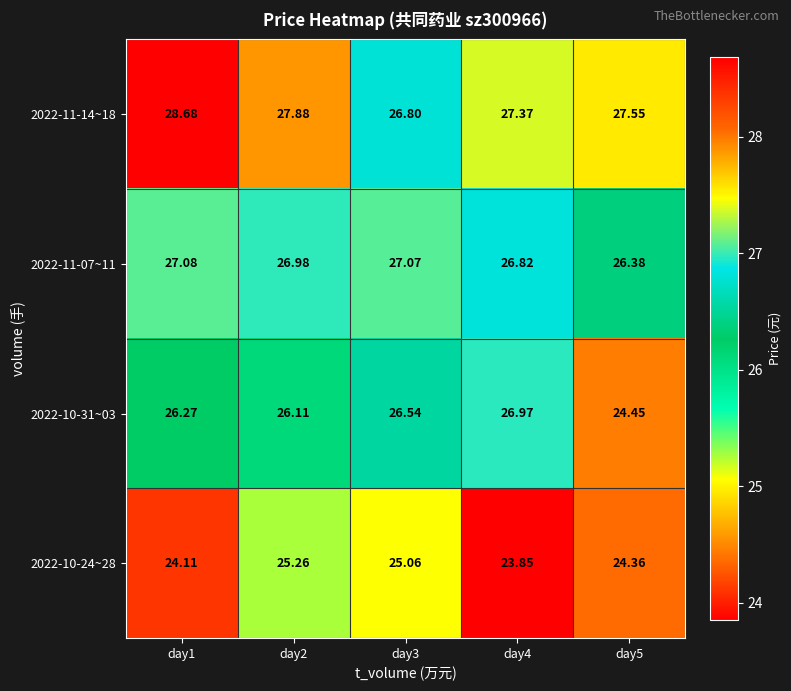

What is the difference between the highest and lowest values at day4?

3.5